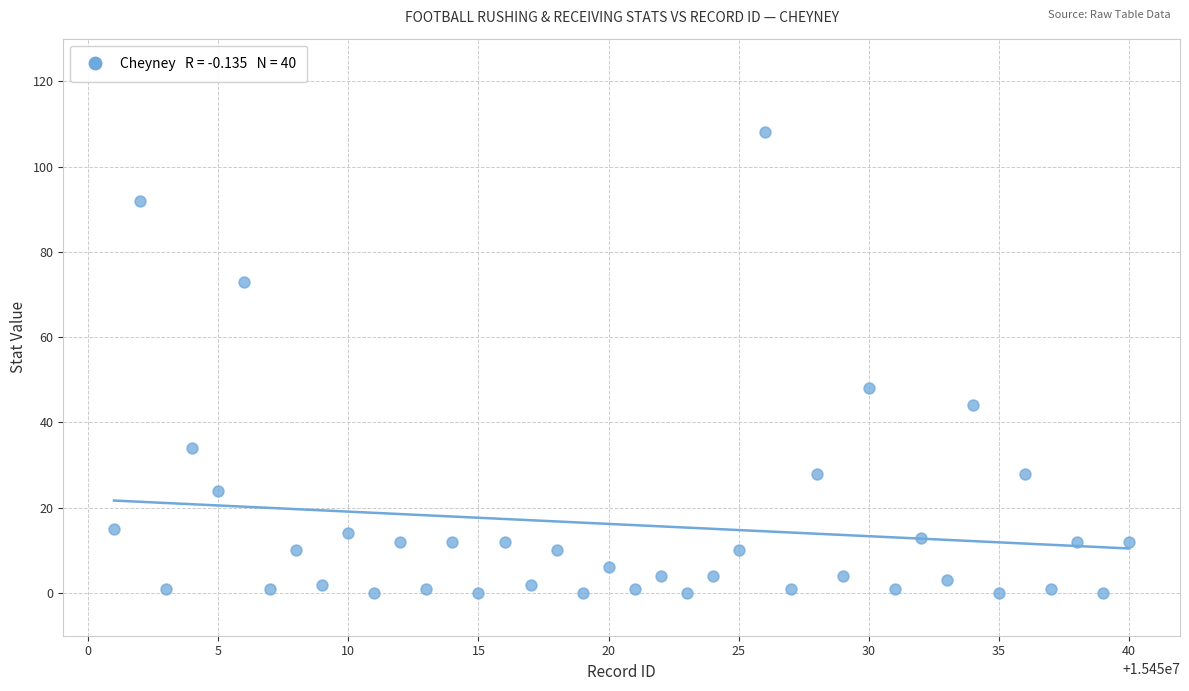

What is the range of X values (max minus min)?

39